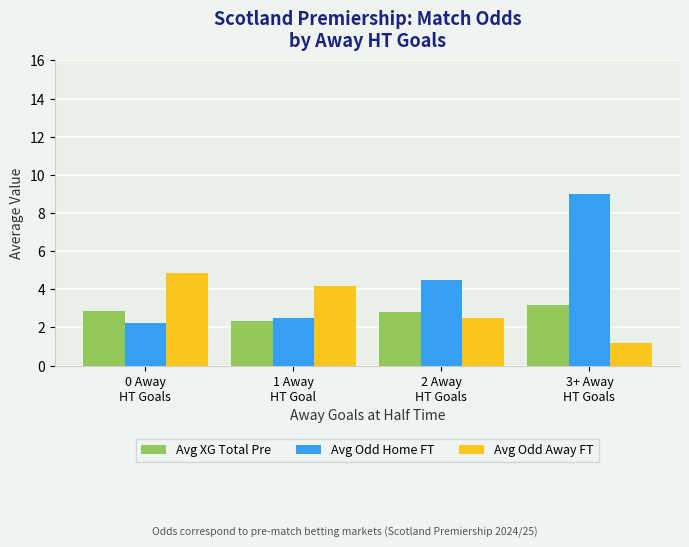

What is the maximum value shown in the chart?

9.0